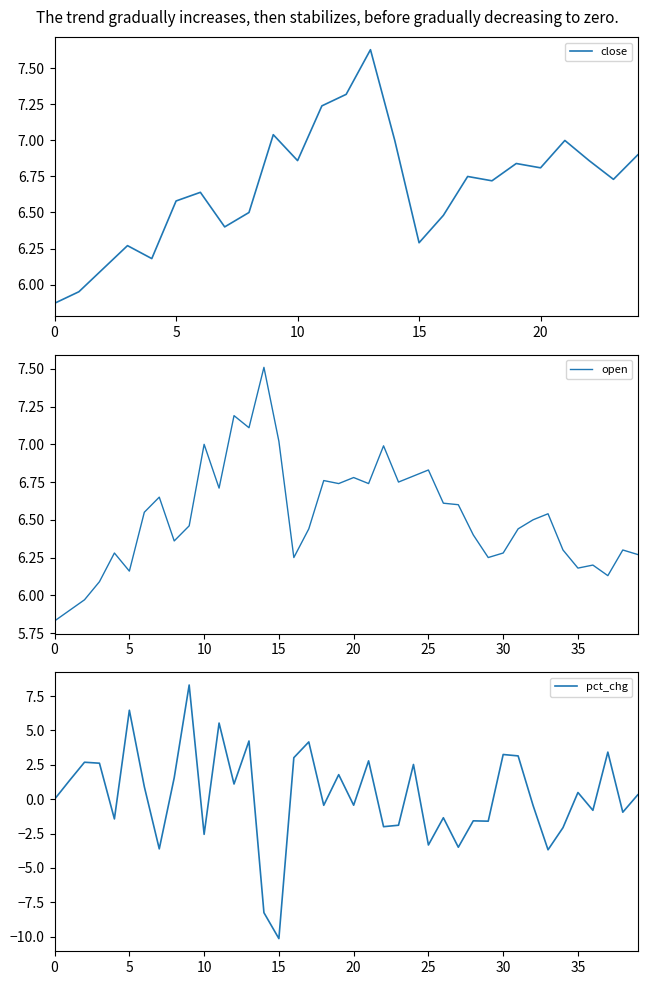

How many data points does each series have?

40